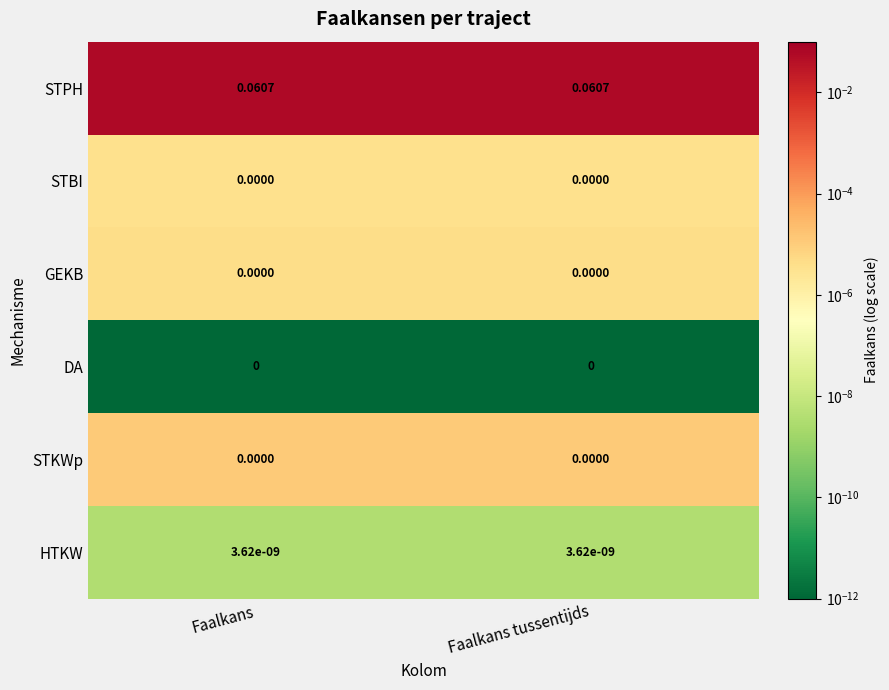

Which series has the largest total across all categories?

STPH